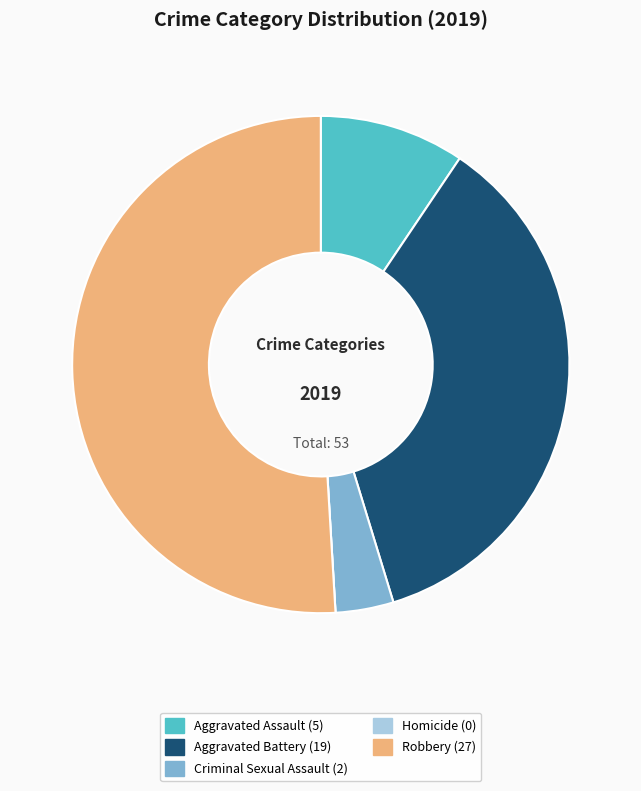

Is it true that Criminal Sexual Assault is 4% of the pie?

True